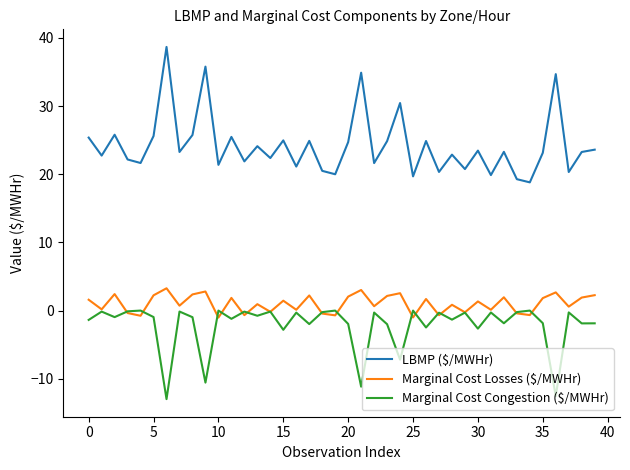

What is the greatest value displayed?

38.7